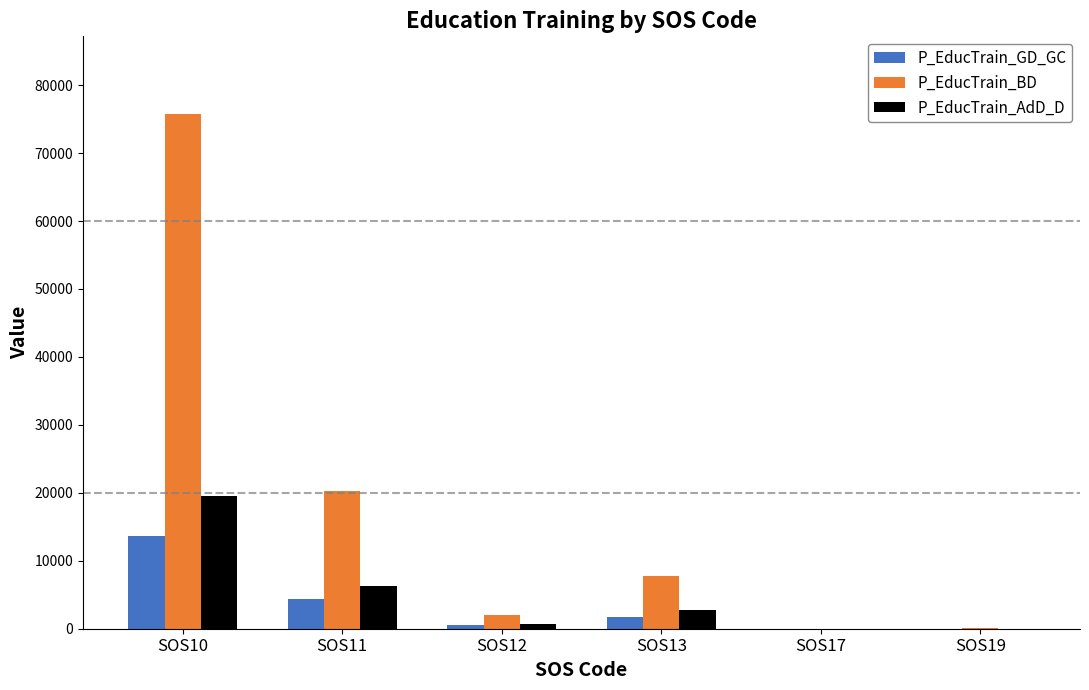

What is the average value of the P_EducTrain_BD series?

17665